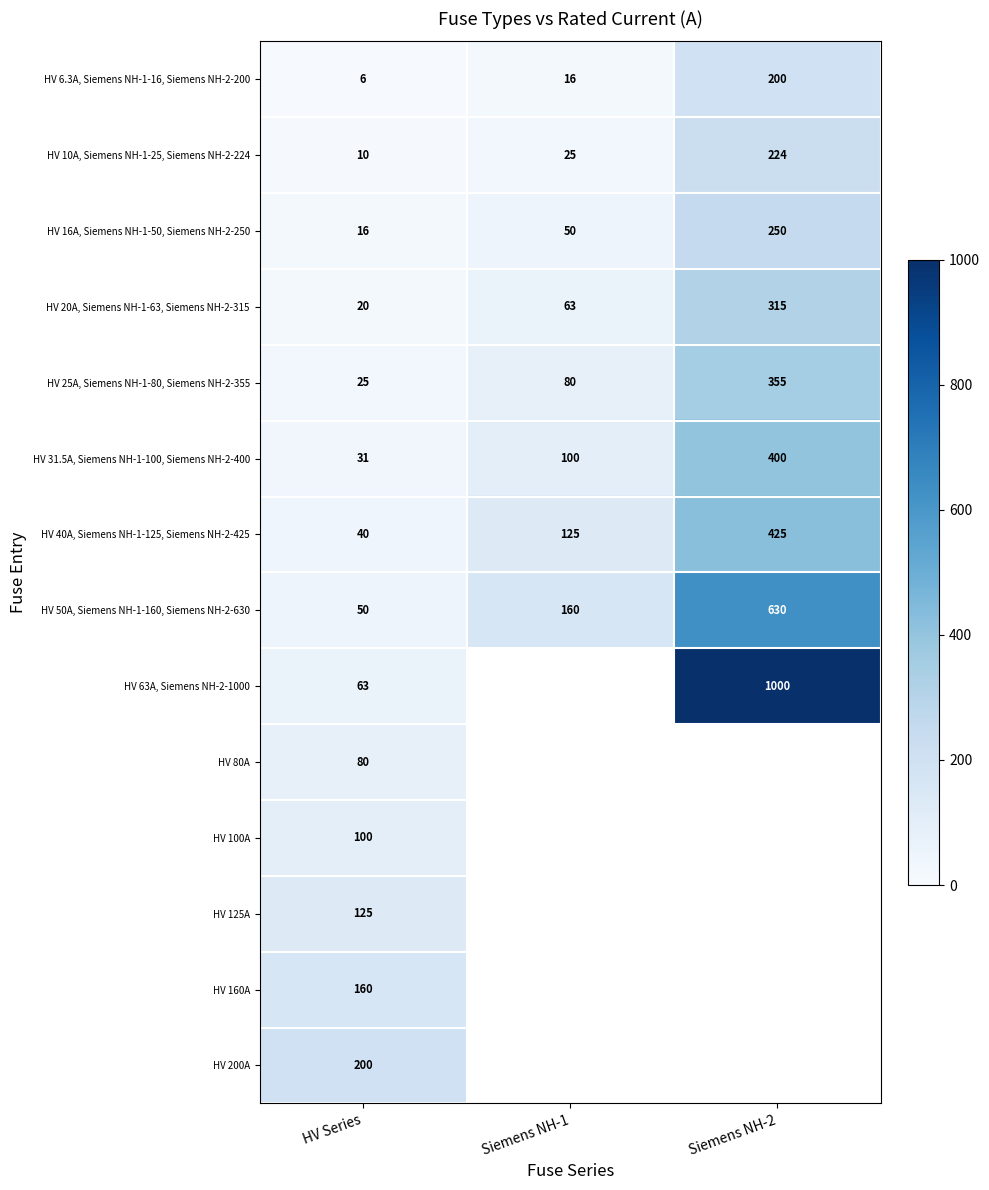

Rank the categories by HV 50A, Siemens NH-1-160, Siemens NH-2-630 value from highest to lowest.

Siemens NH-2, Siemens NH-1, HV Series